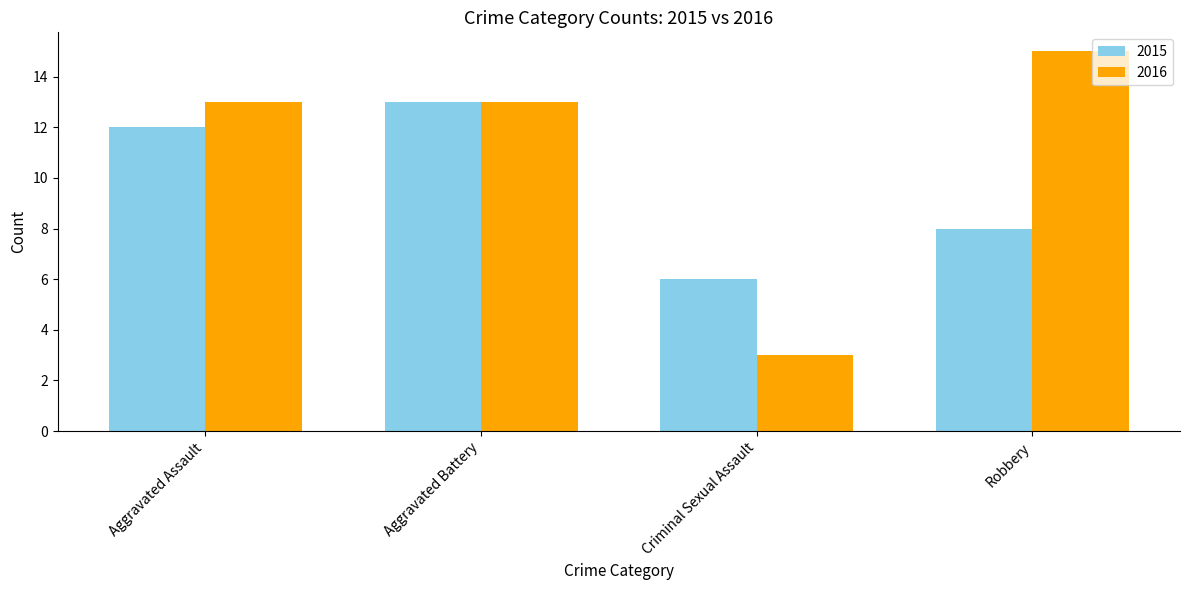

What is the value of the 2016 bar at the 3rd from the left?

3